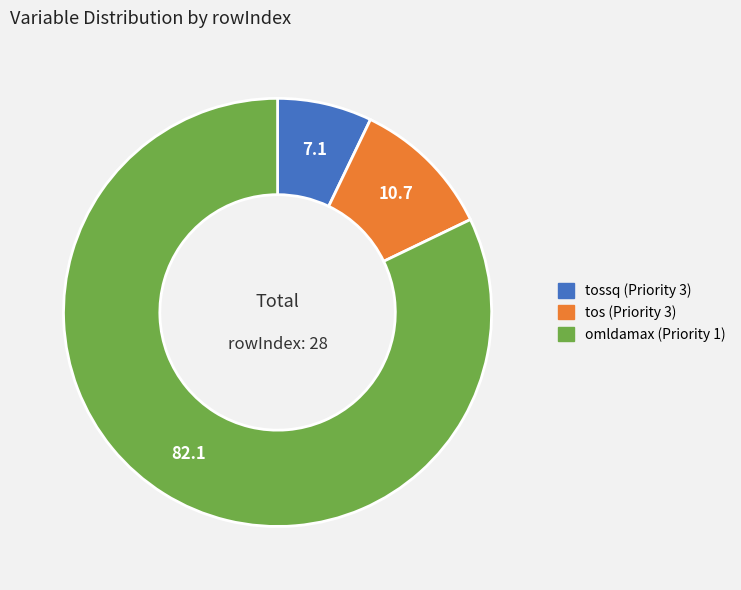

How many slices are in this pie chart?

3